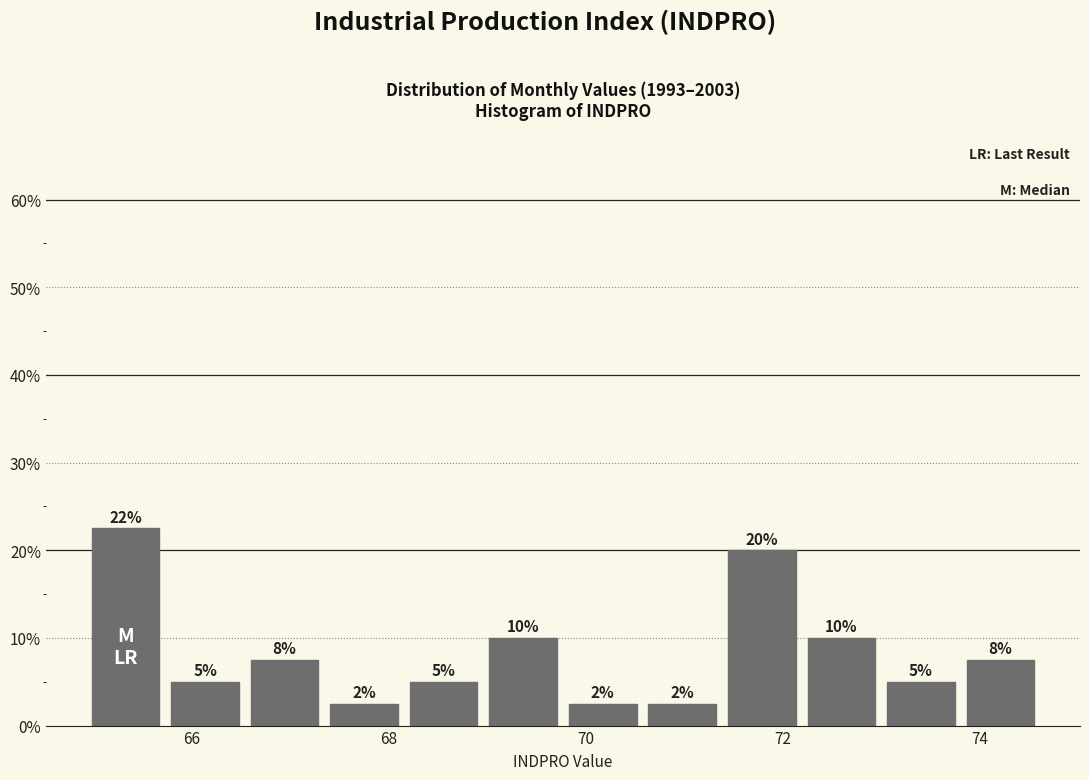

Over which range of the x-axis is the bar tallest?

65.0 to 65.8